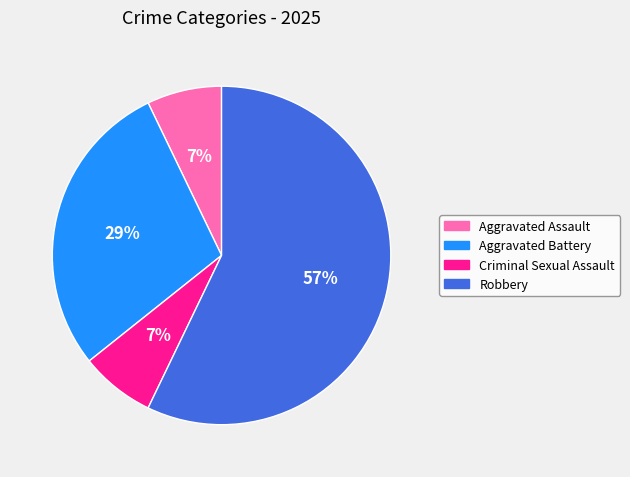

How many slices are in this pie chart?

4